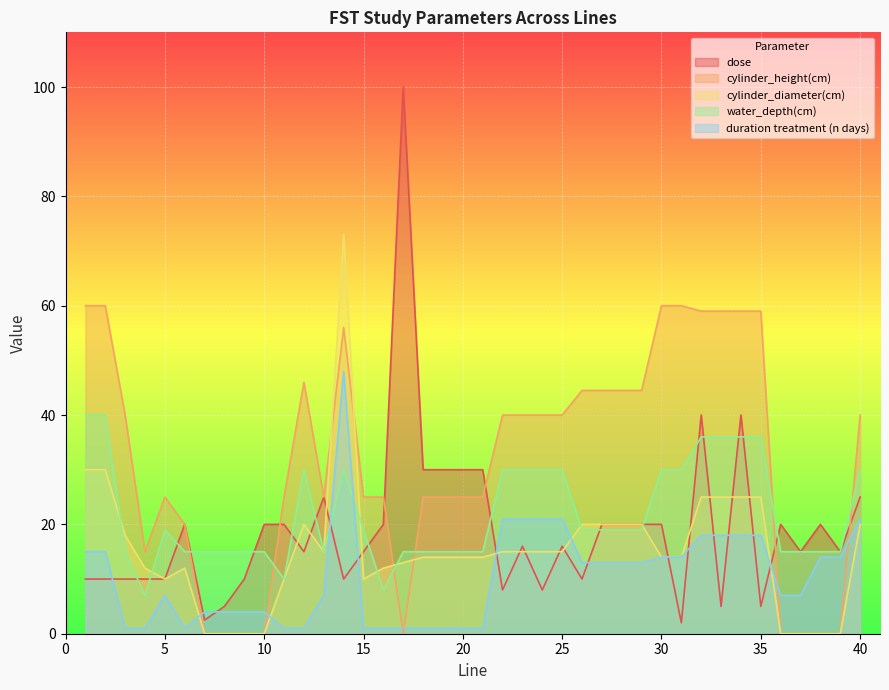

At which category is the sum across all series the highest?

14